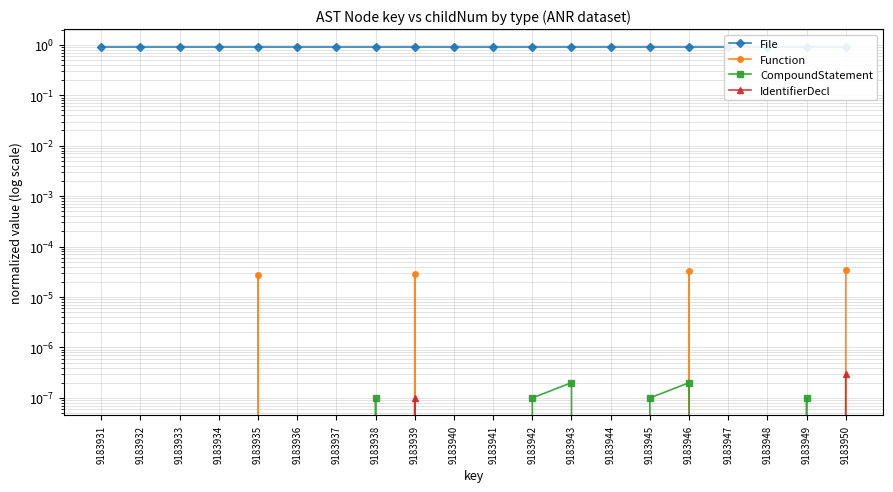

Is it true that IdentifierDecl equals 0.0 at 9183938?

True